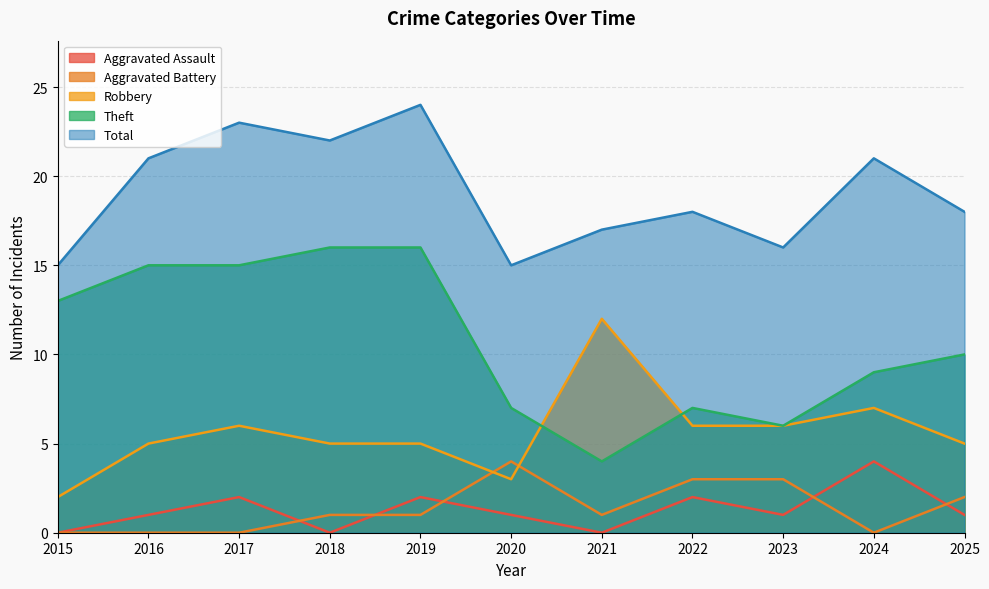

Is it true that Total equals 10 at 2025?

False